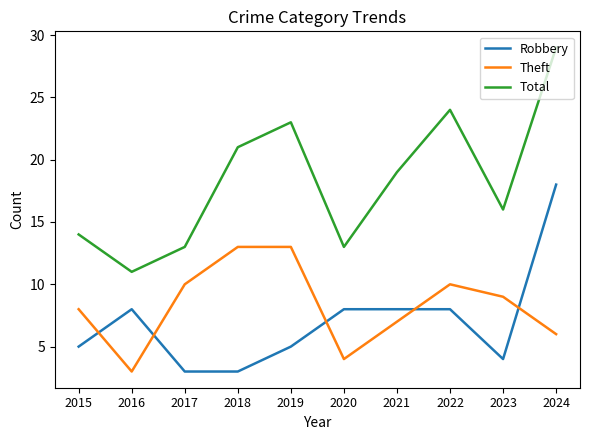

List the series in order of their peak value, highest first.

Total, Robbery, Theft